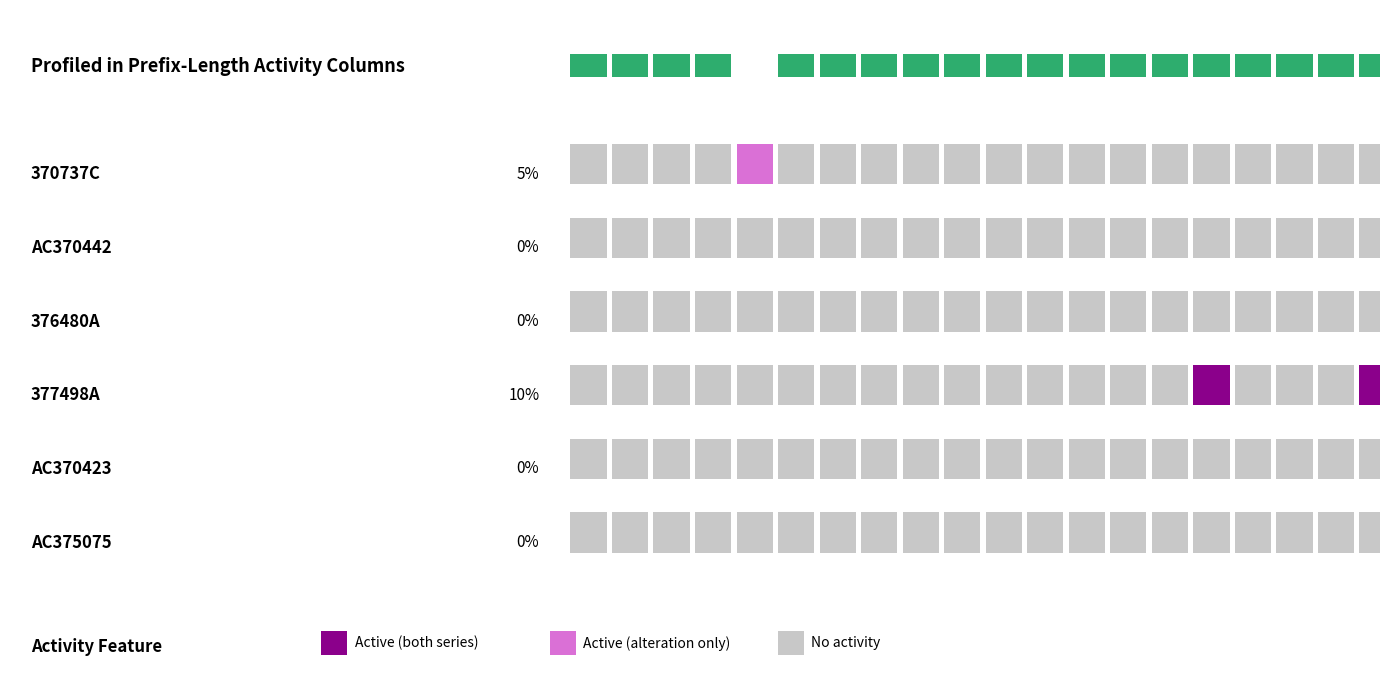

At which category is the sum across all series the highest?

15